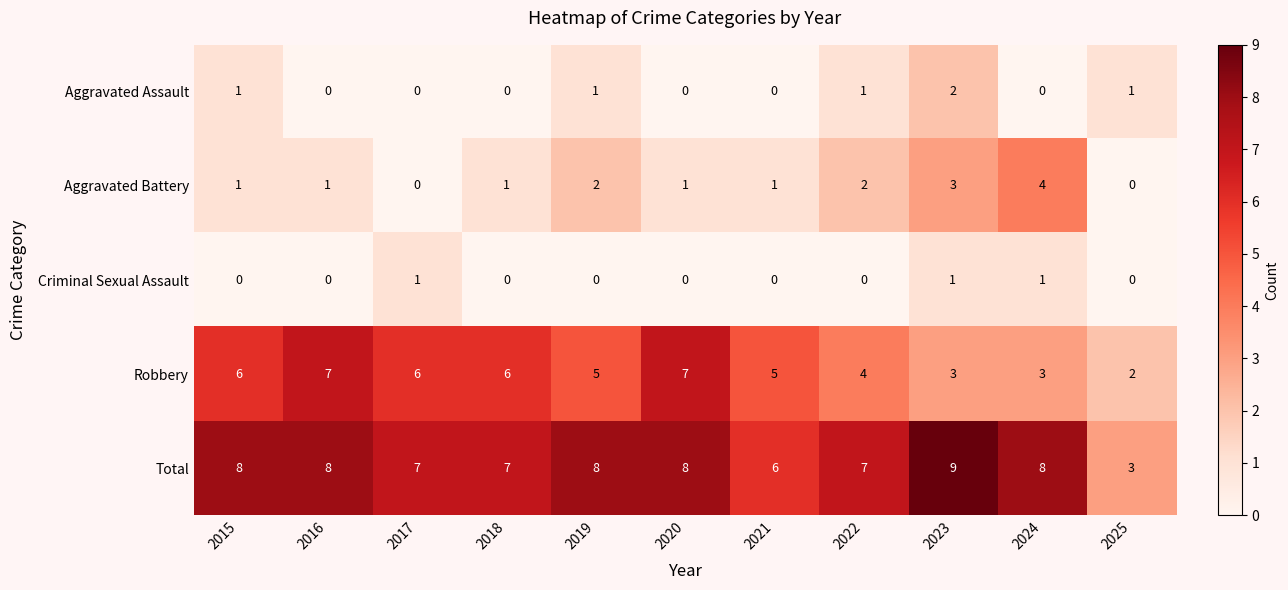

Which series has the largest total across all categories?

Total